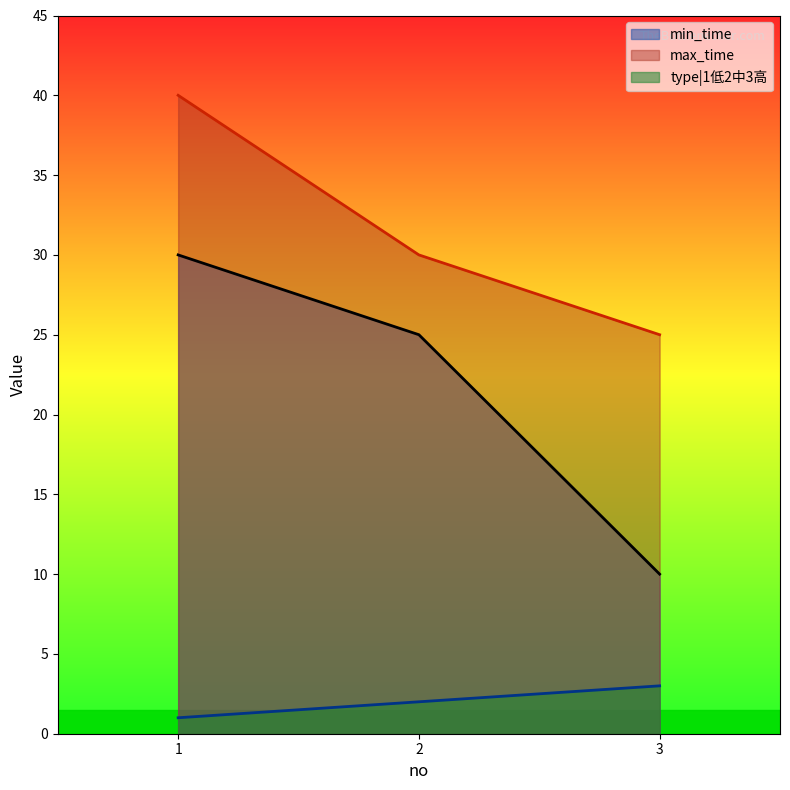

Count the min_time values in the range 10 to 30.

3